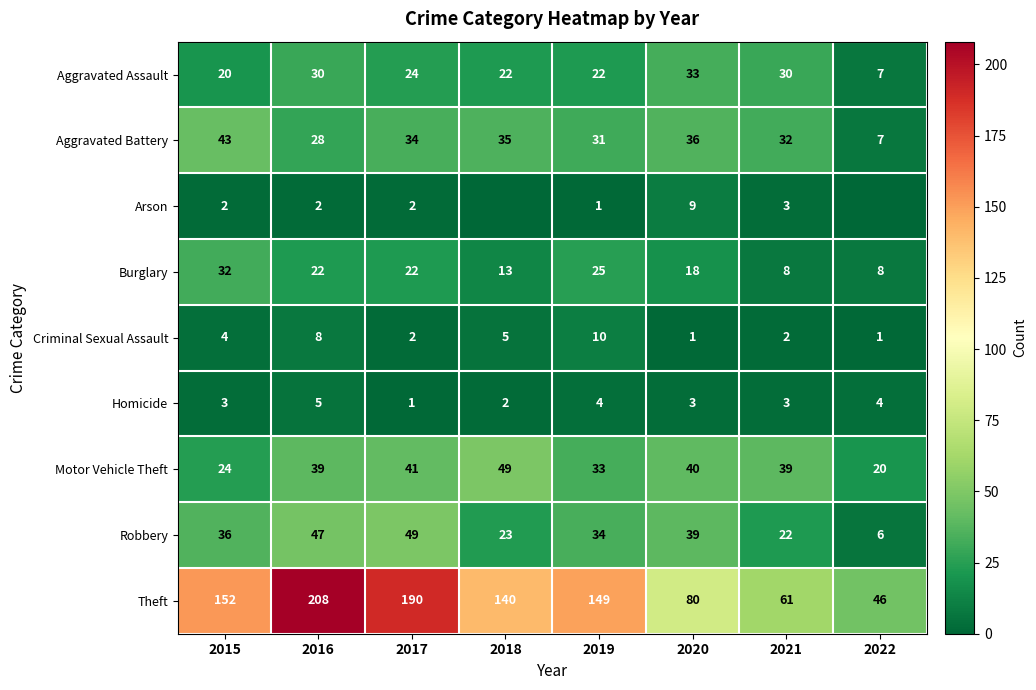

Where does the Aggravated Assault series first go above 24?

2016